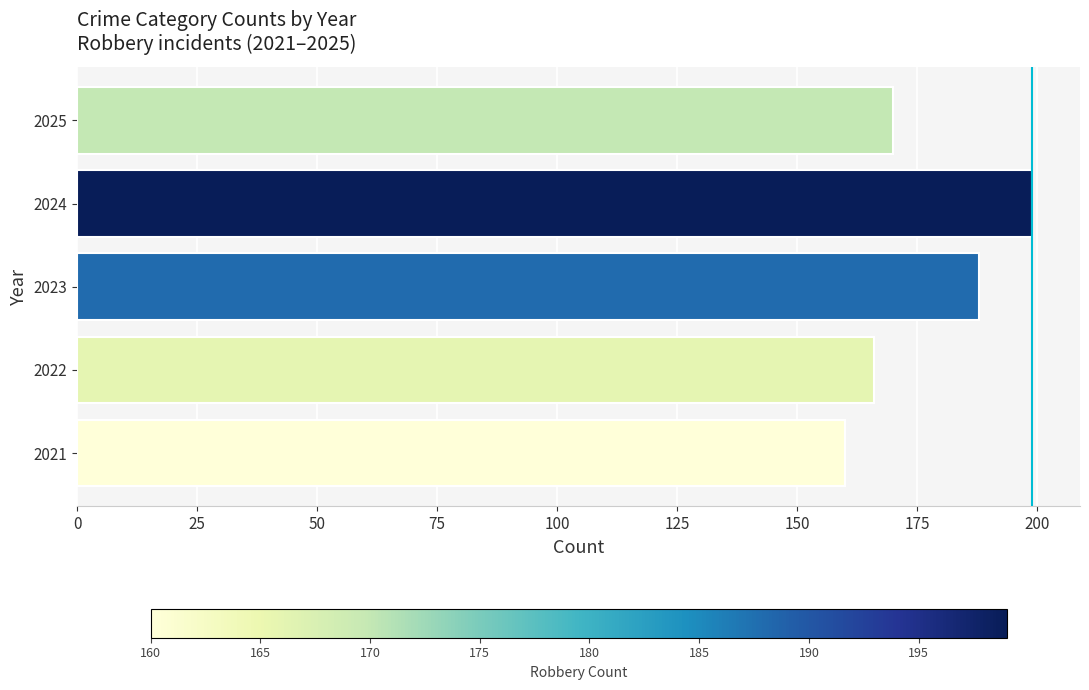

At which category does the chart reach its peak across all series?

2024